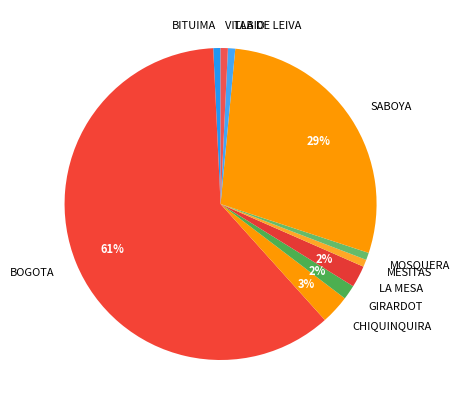

To the nearest percent, what portion does LA MESA represent?

2%